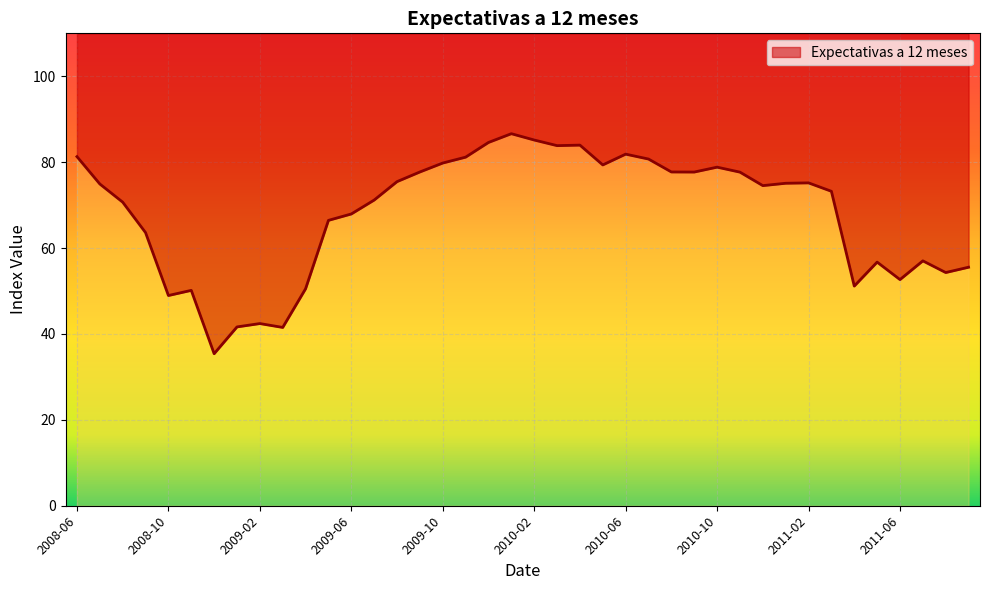

What is the sum of the values at 2010-01 and 2010-05?

166.0